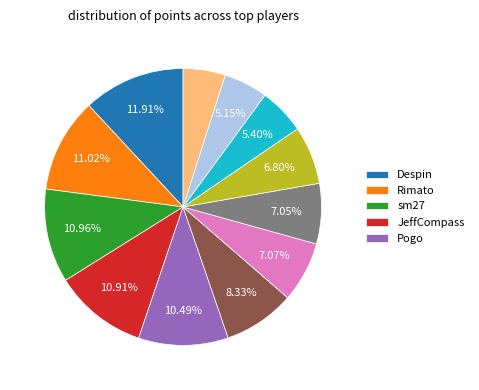

Does any single category account for the majority?

No